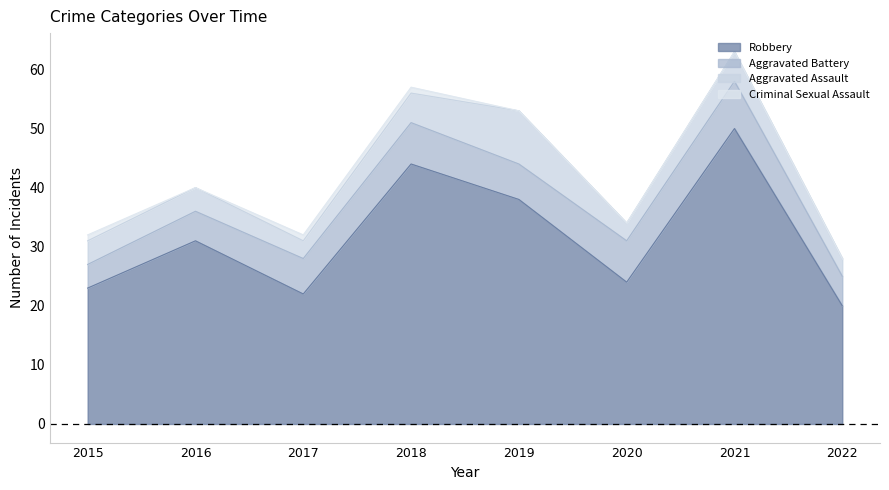

Which has a higher value, 2021 or 2020?

2021